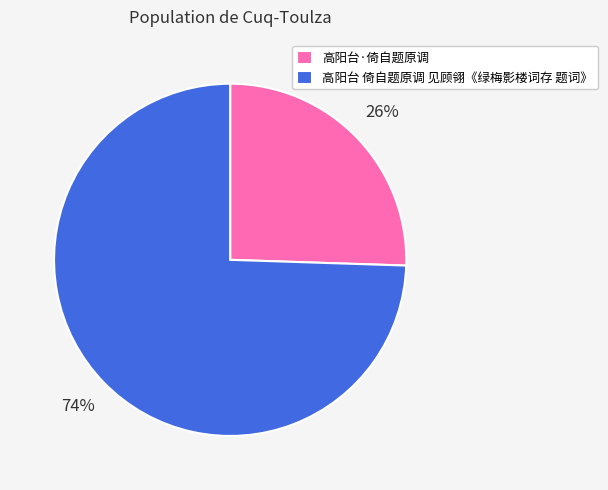

What is the largest slice in the pie chart?

高阳台 倚自题原调 见顾翎《绿梅影楼词存 题词》